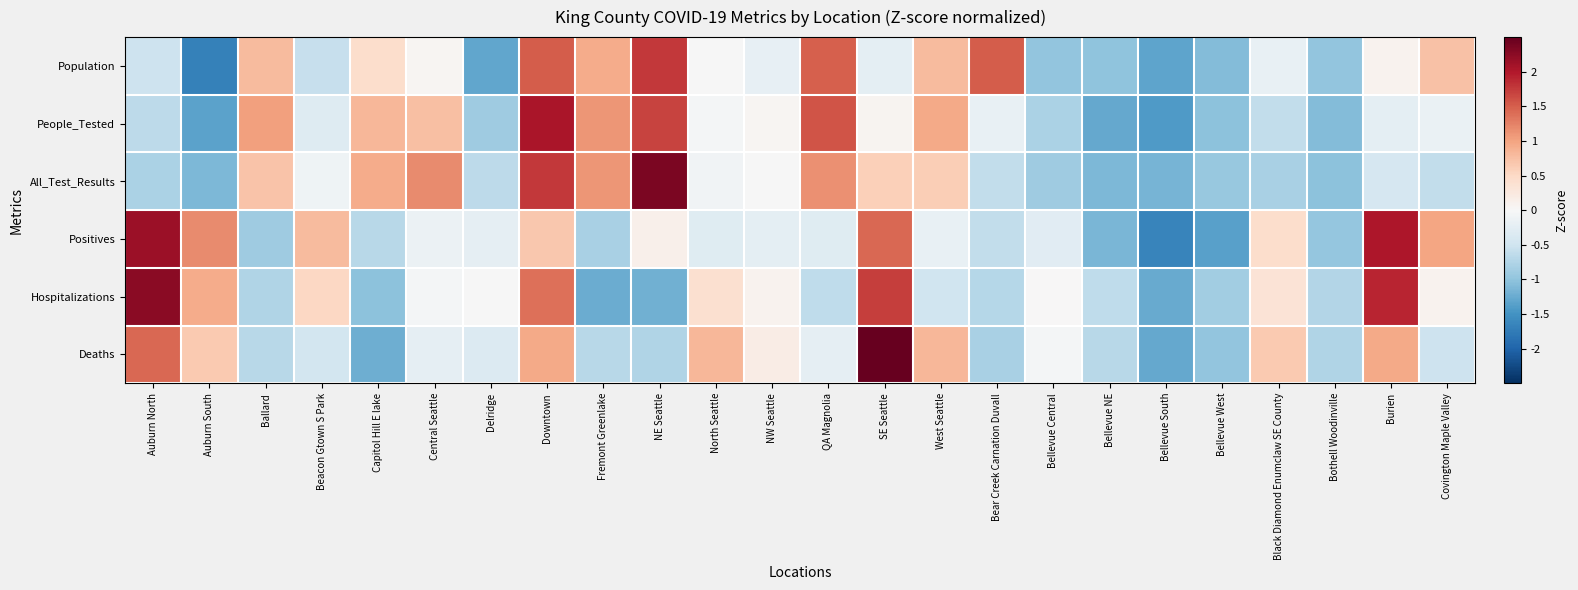

What is the smallest value displayed?

-1.7